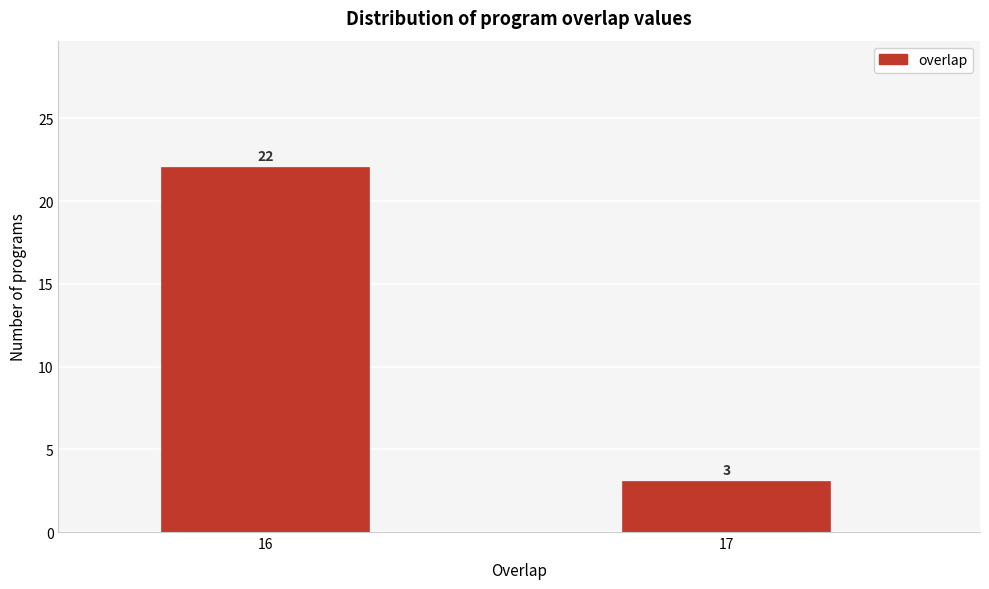

Reading left to right, what are all the values shown in this chart?

16=22	17=3